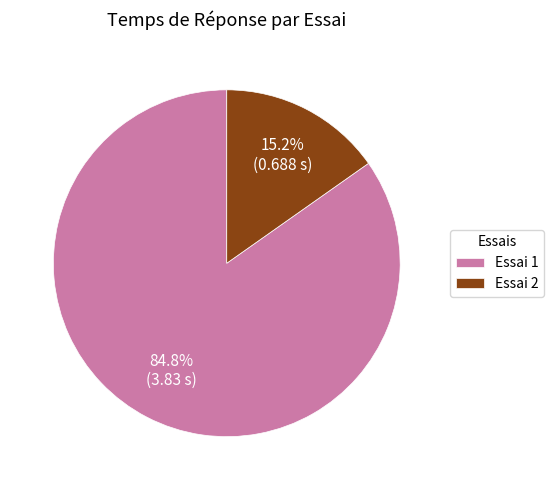

What percentage is the Essai 1 slice, to the nearest percent?

85%